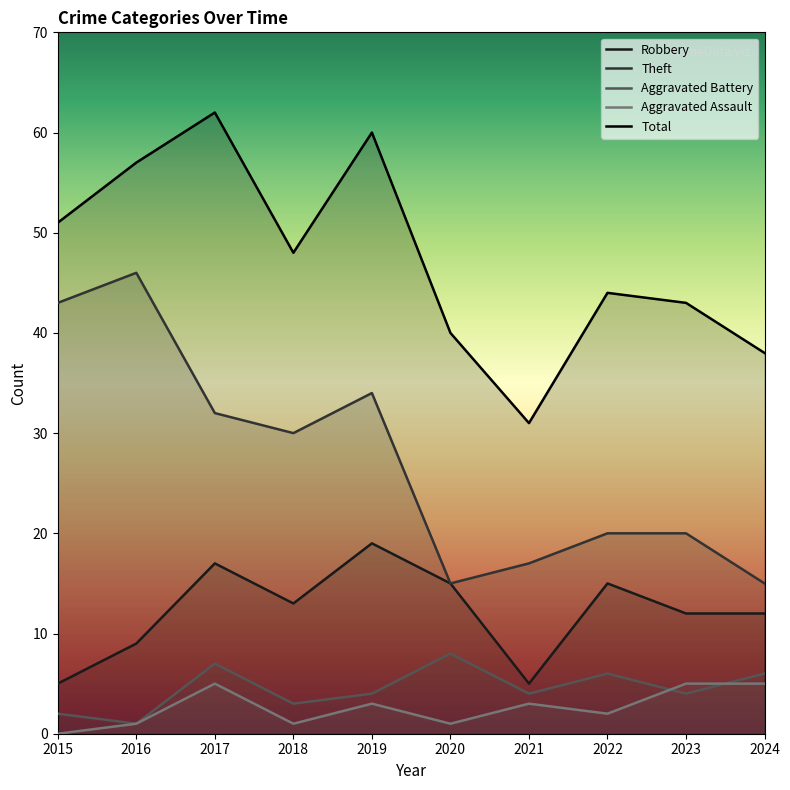

Is it true that Aggravated Battery equals 9 at 2022?

False